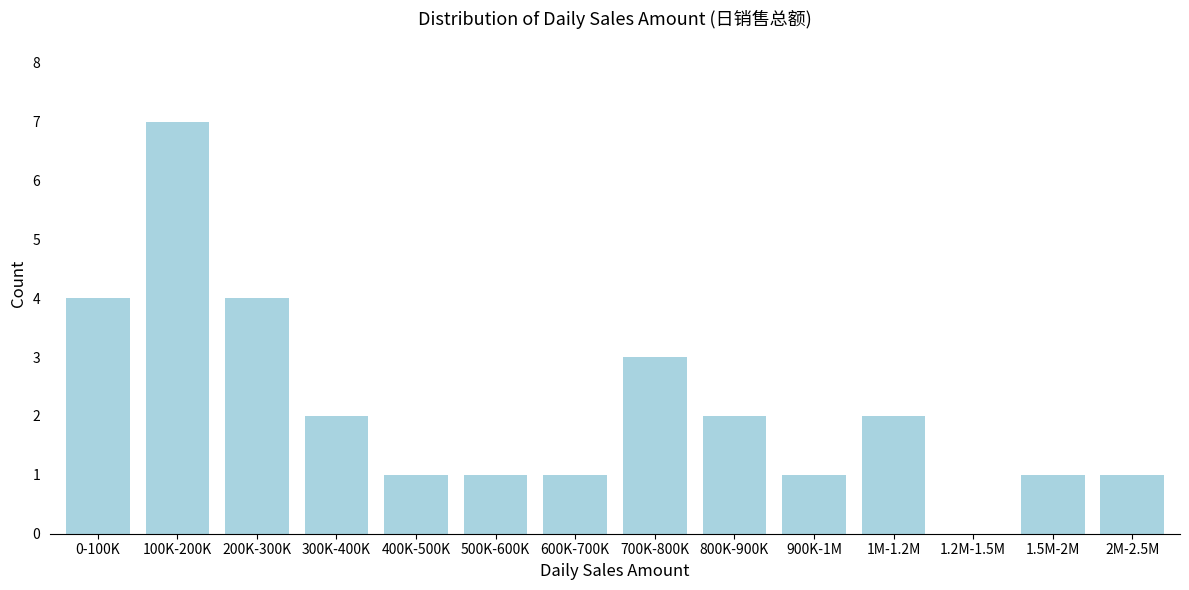

Reading left to right, transcribe all the data shown in this chart.

0-100K=4	100K-200K=7	200K-300K=4	300K-400K=2	400K-500K=1	500K-600K=1	600K-700K=1	700K-800K=3	800K-900K=2	900K-1M=1	1M-1.2M=2	1.2M-1.5M=0	1.5M-2M=1	2M-2.5M=1